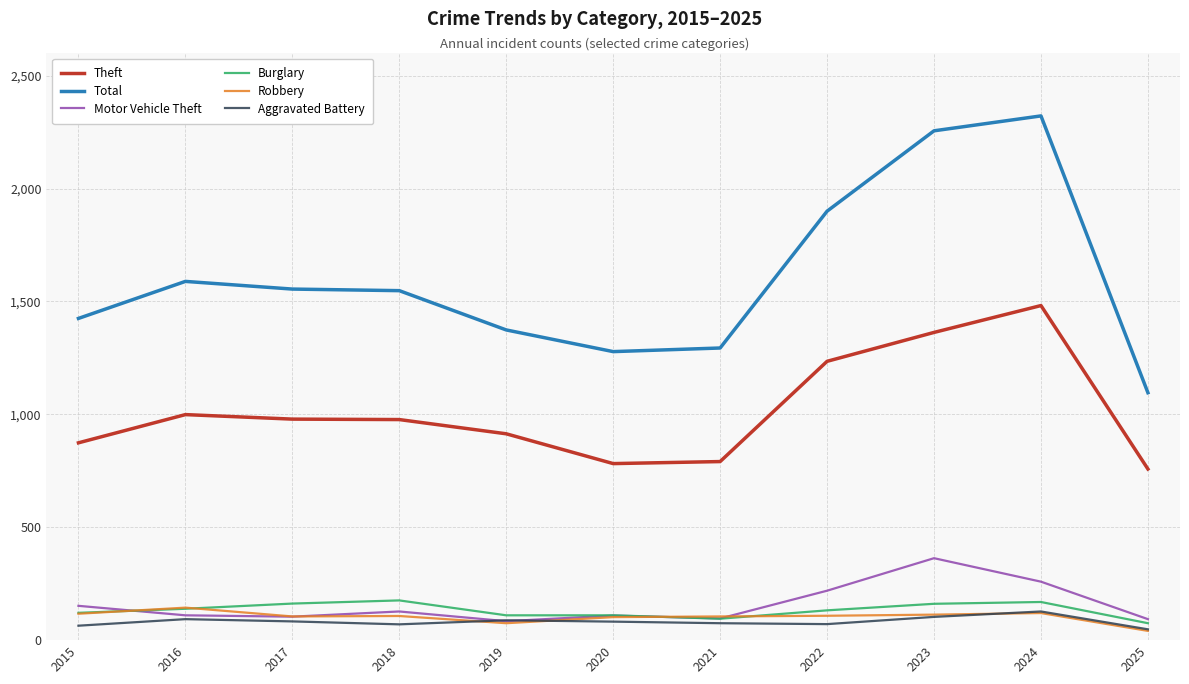

True or false: Aggravated Battery and Theft intersect in this chart.

False